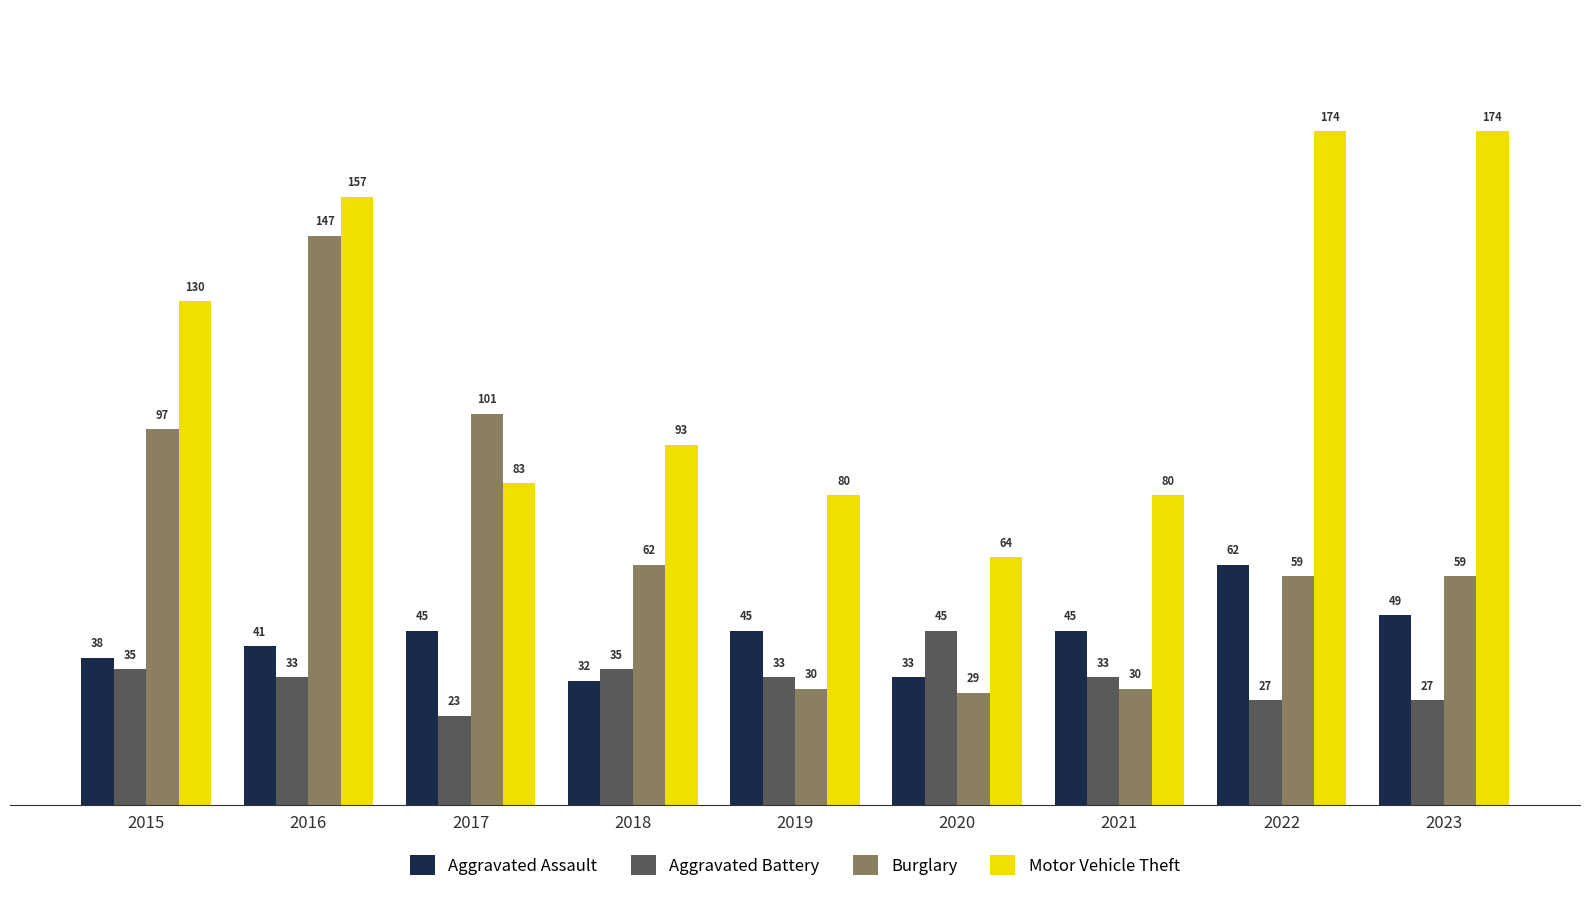

Which series changed the most between 2016 and 2023?

Burglary